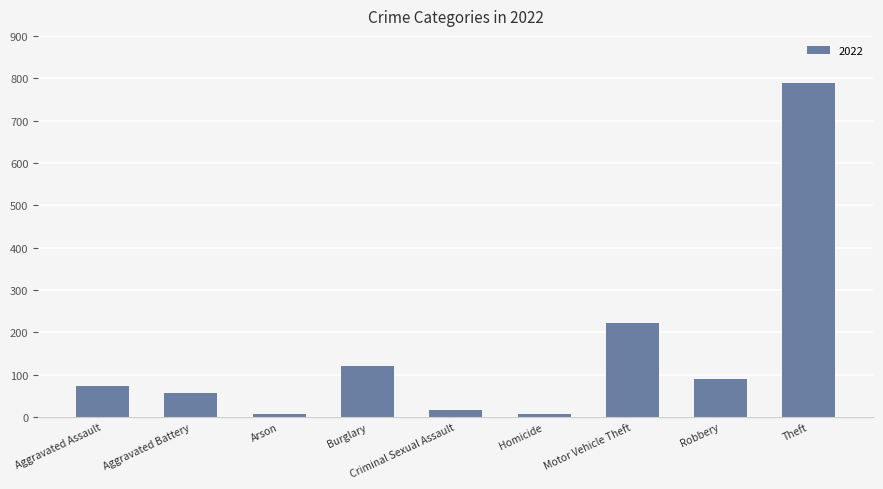

What position from the right is Aggravated Battery?

8